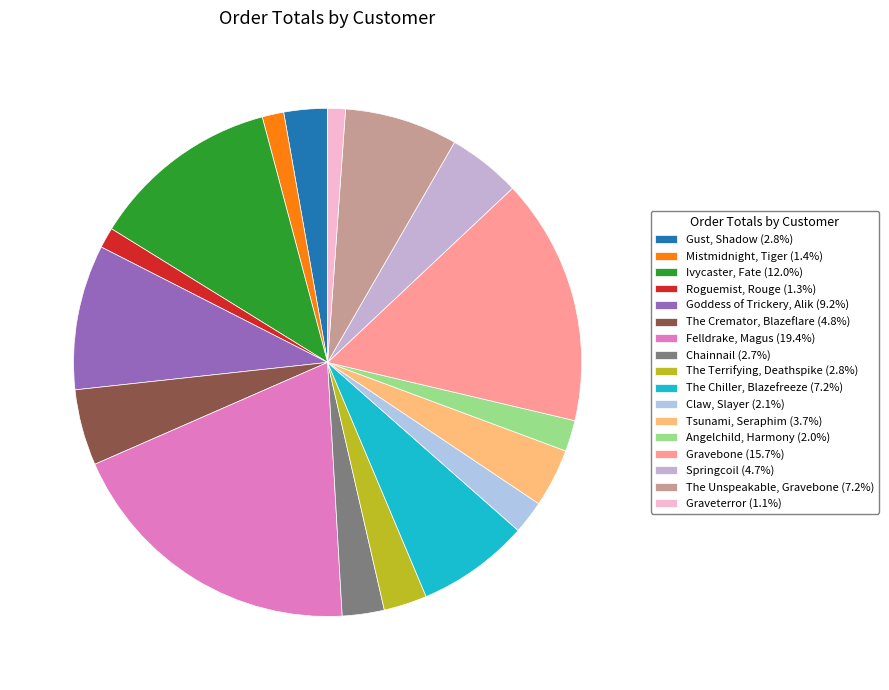

To the nearest percent, what is the average slice percentage?

6%